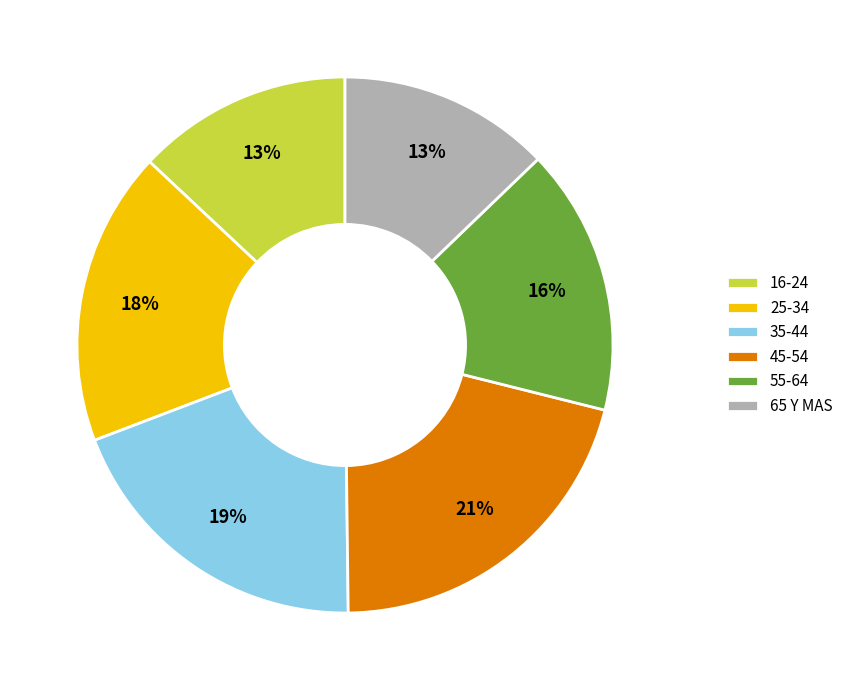

Is it true that 65 Y MAS is 13% of the pie?

True